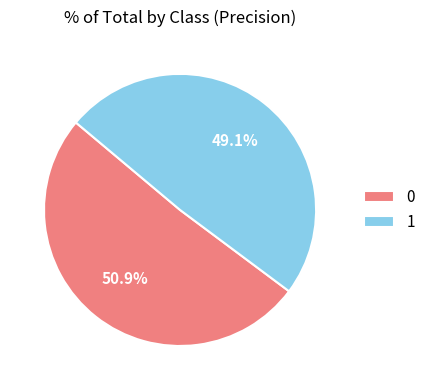

Count the number of slices in the pie.

2